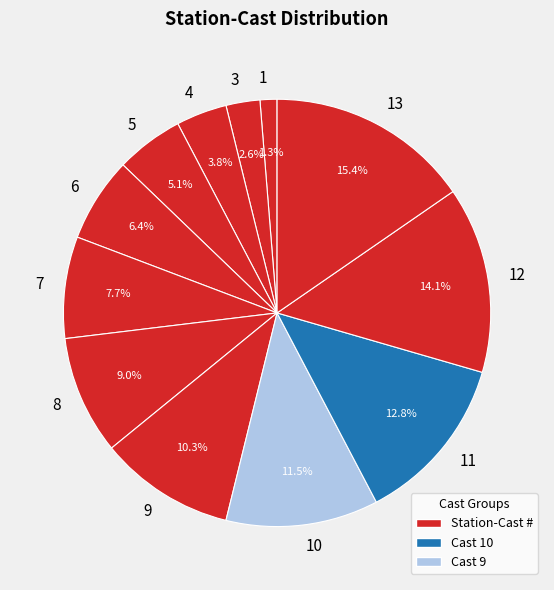

Which category has the biggest portion of the pie?

13